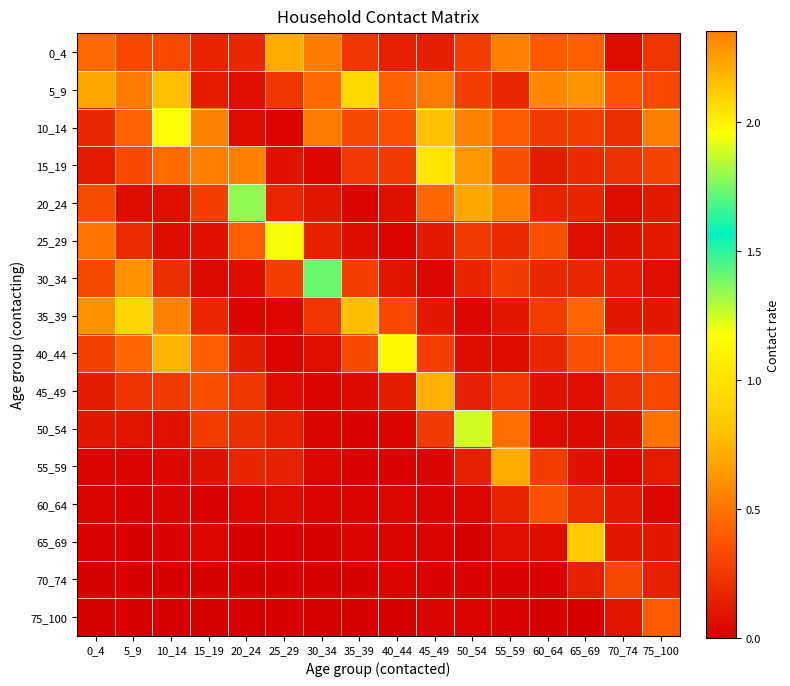

Count the number of categories in the chart.

16